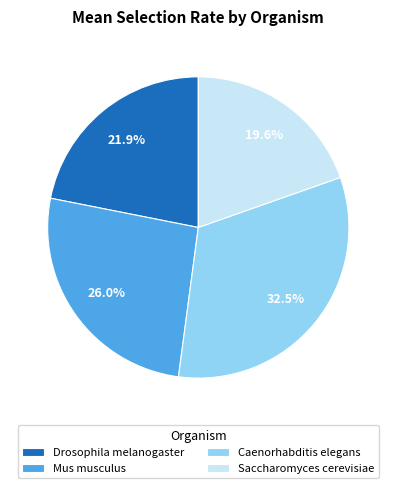

To the nearest percent, what percentage of the pie is Drosophila melanogaster?

22%